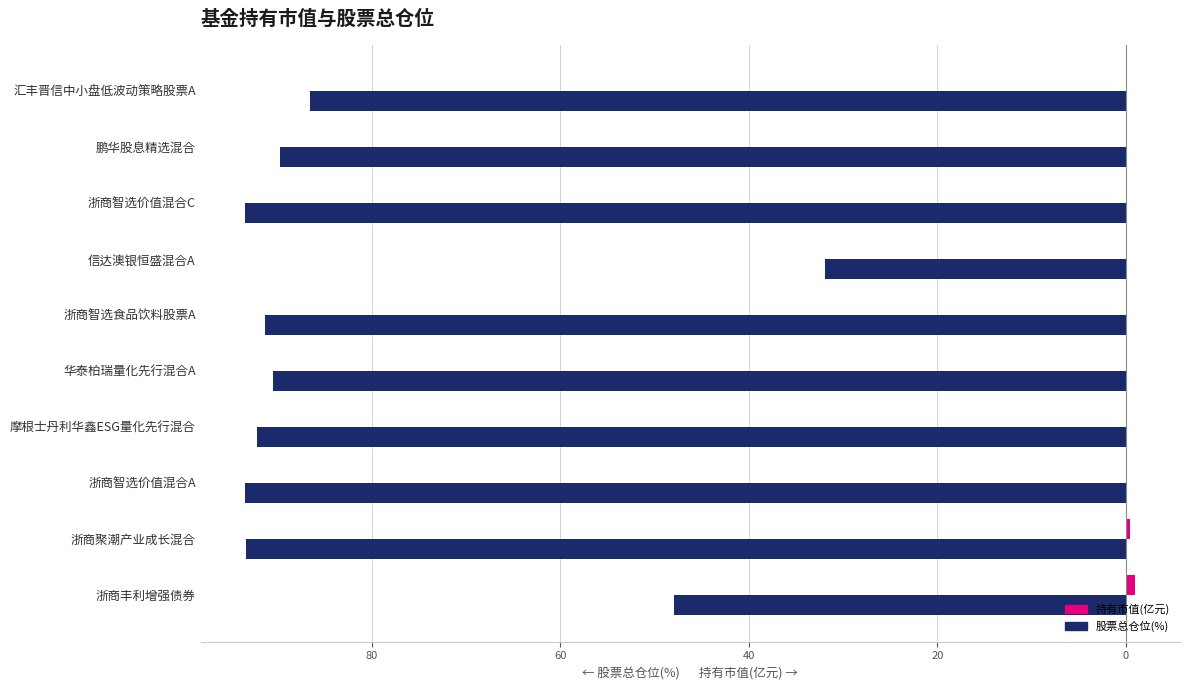

Reading right to left, what are all the values shown in this chart?

持有市值(亿元): 0.0	0.0	0.0	0.0	0.0	0.1	0.1	0.1	0.4	1.0
股票总仓位(%): -86.6	-89.7	-93.4	-31.9	-91.3	-90.5	-92.2	-93.4	-93.4	-47.9